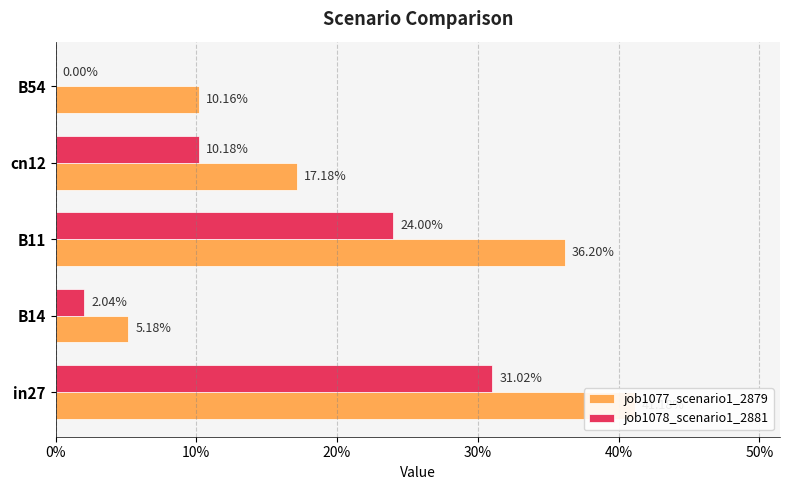

What is the sum of all job1077_scenario1_2879 values?

1.1